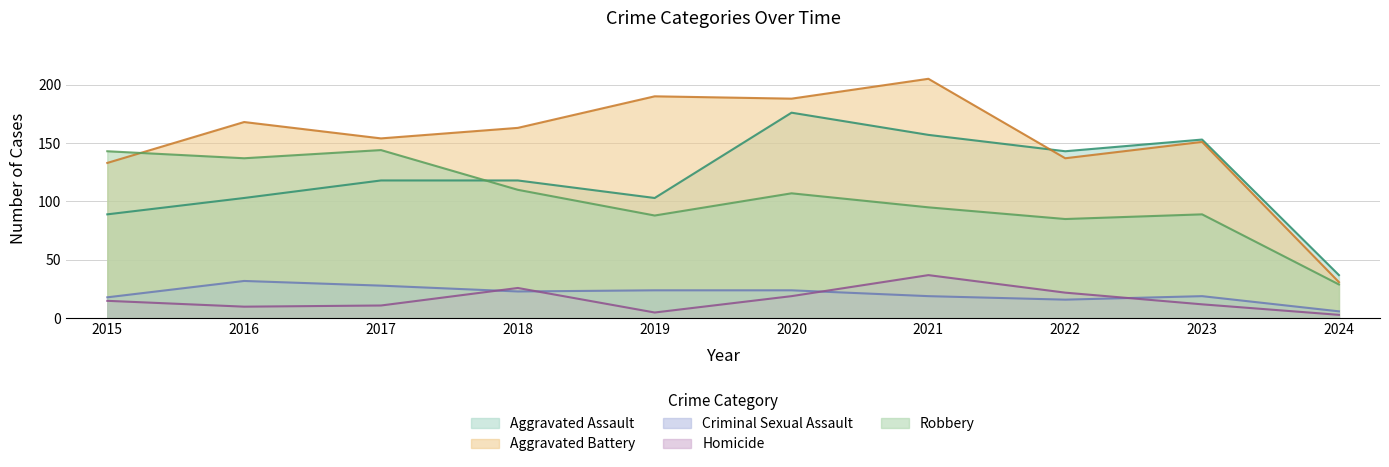

What is the spread (max minus min) of values at 2024?

34